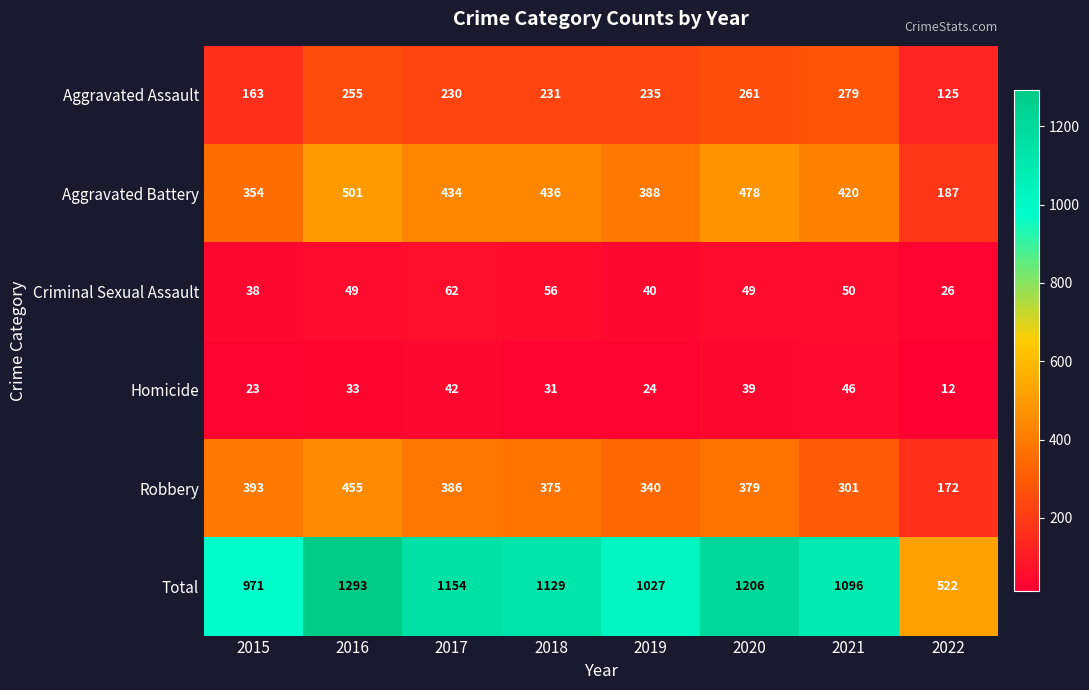

The Homicide series shows 39 at 2020. True or false?

True